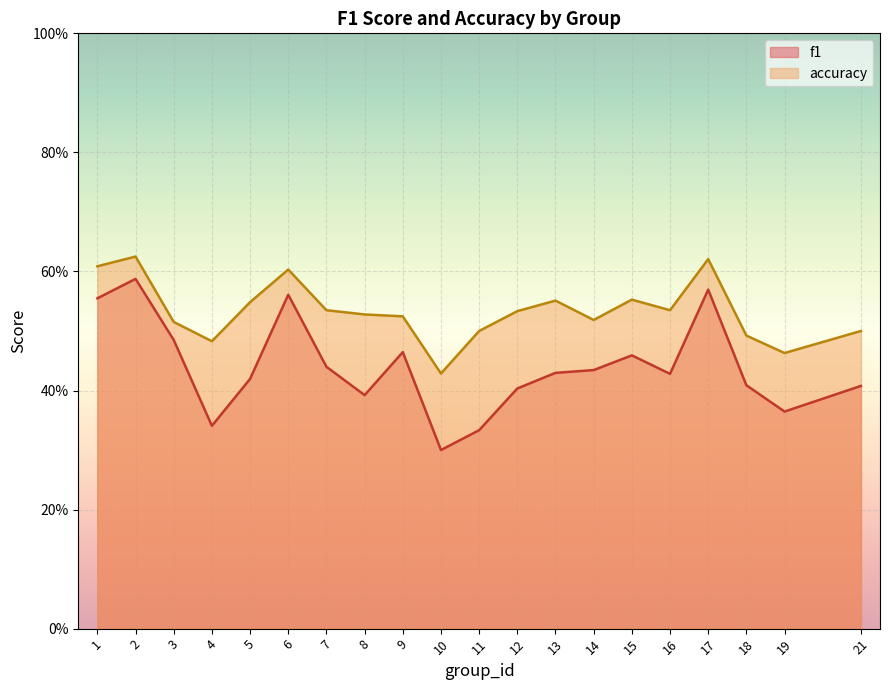

Read the f1 value at 12.

0.4